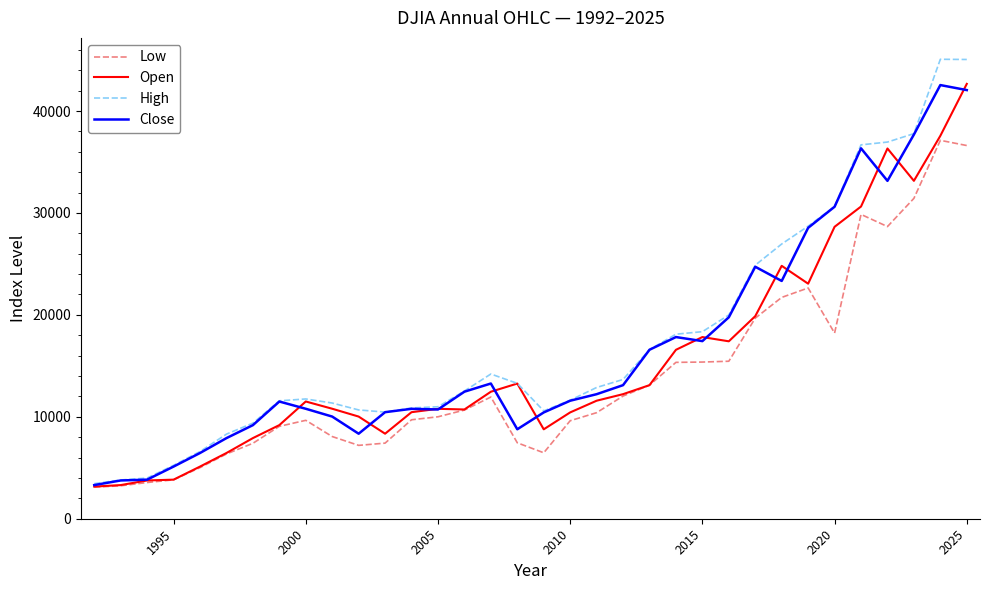

Which series has the largest range (max minus min)?

High